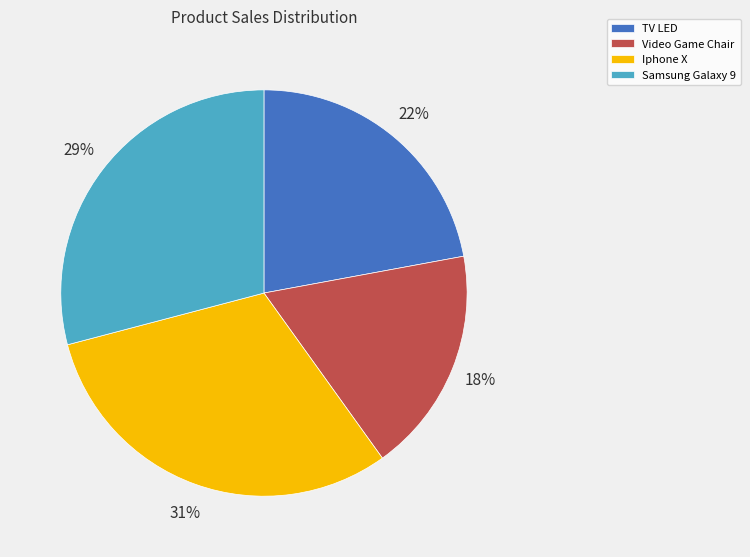

Does Samsung Galaxy 9 account for over 50% of the chart?

No